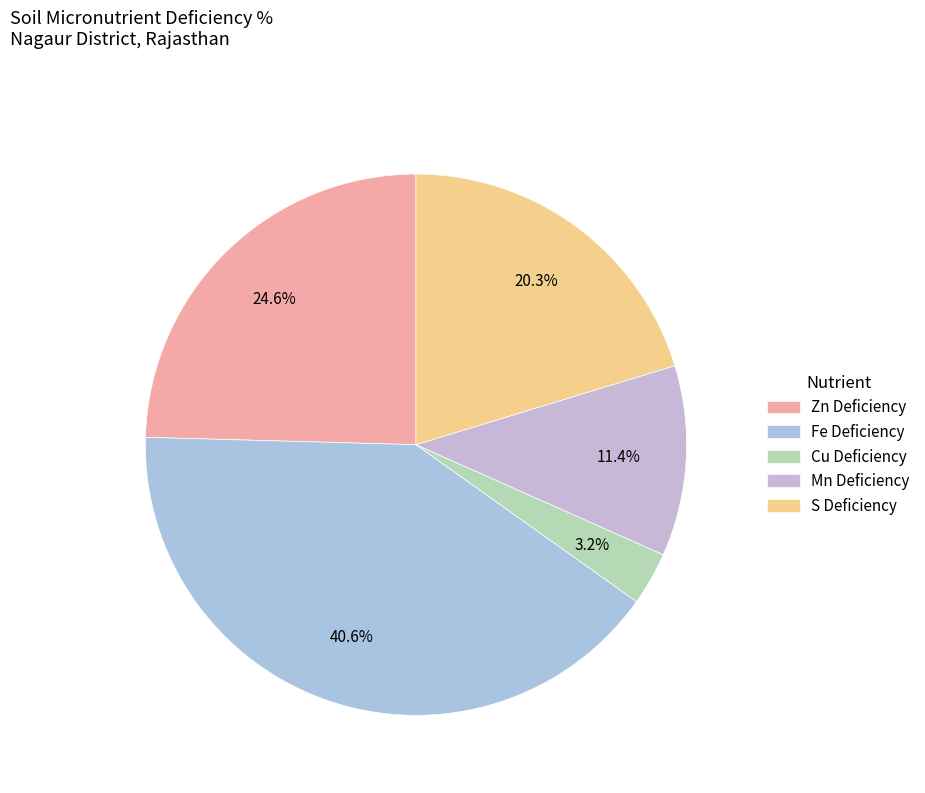

The Cu Deficiency slice represents 1% of the pie. True or false?

False